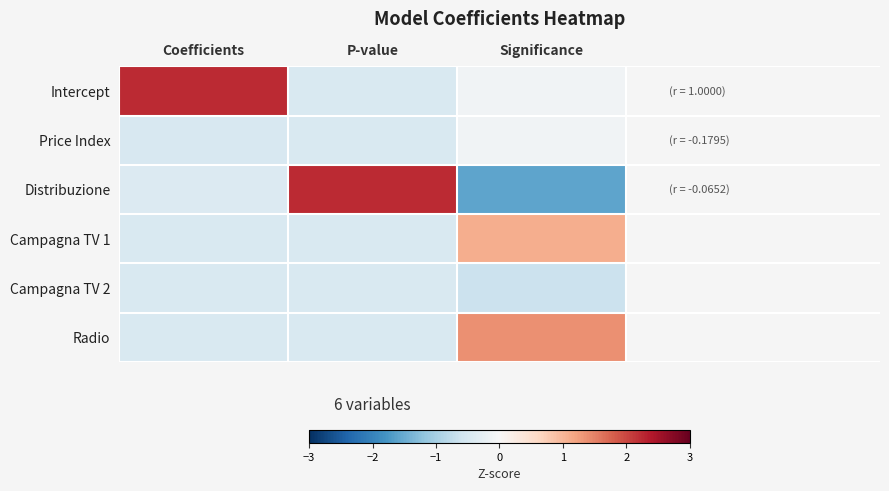

Reading right to left, transcribe all the data shown in this chart.

Intercept: Significance=-0.1	P-value=-0.4	Coefficients=2.2
Price Index: Significance=-0.1	P-value=-0.4	Coefficients=-0.5
Distribuzione: Significance=-1.6	P-value=2.2	Coefficients=-0.4
Campagna TV 1: Significance=1.1	P-value=-0.4	Coefficients=-0.5
Campagna TV 2: Significance=-0.7	P-value=-0.4	Coefficients=-0.5
Radio: Significance=1.4	P-value=-0.4	Coefficients=-0.5